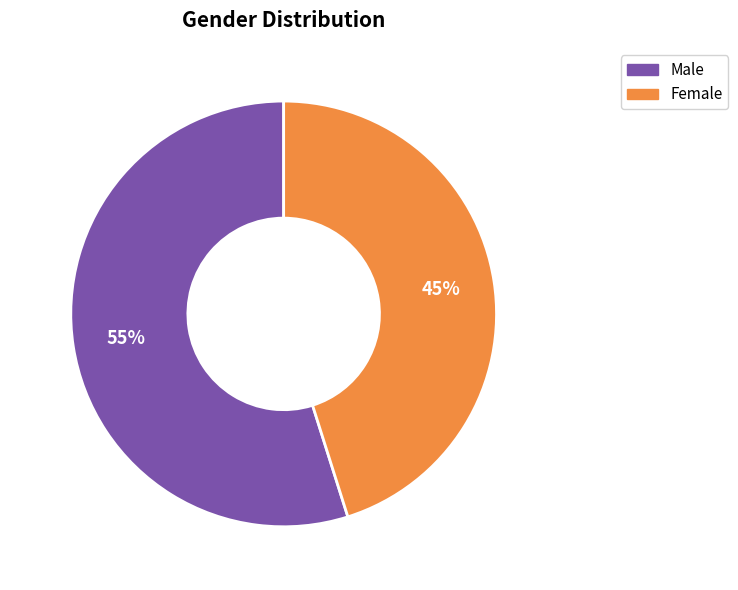

Is there any slice that represents more than half of the pie?

Yes